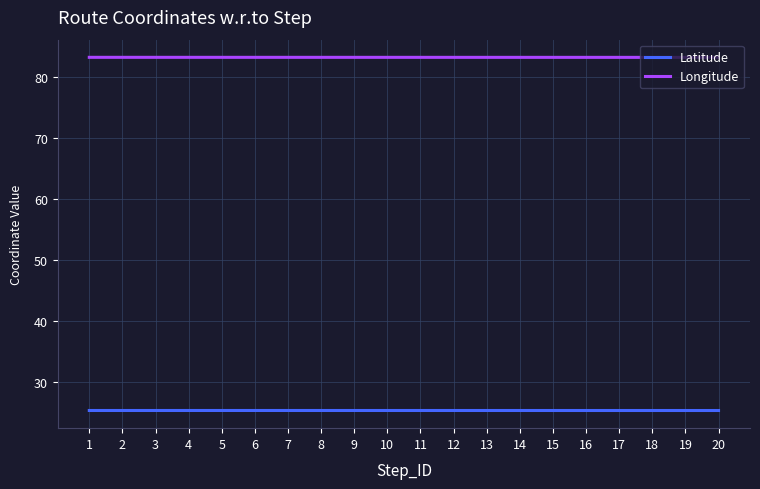

True or false: Longitude and Latitude intersect in this chart.

False